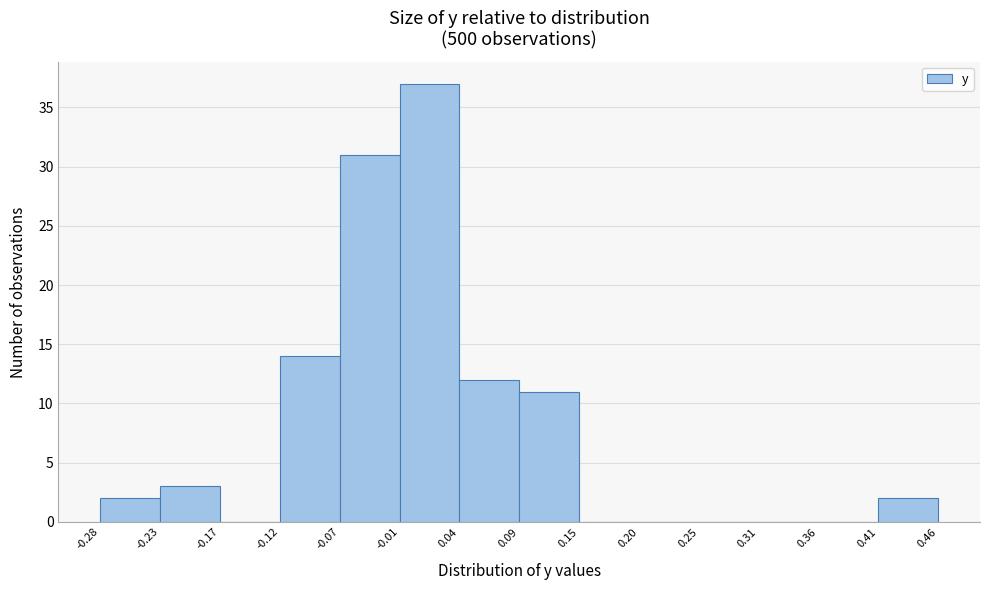

Which range on the x-axis has the tallest bar?

-0.01 to 0.04